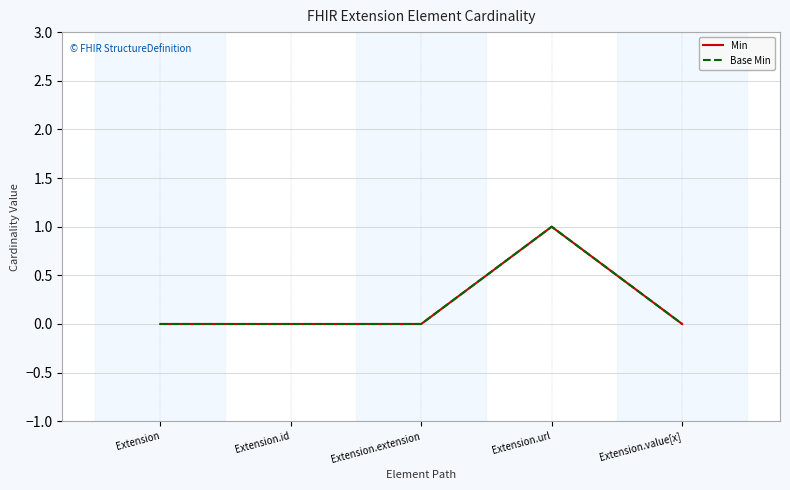

Which series has the largest range (max minus min)?

Min